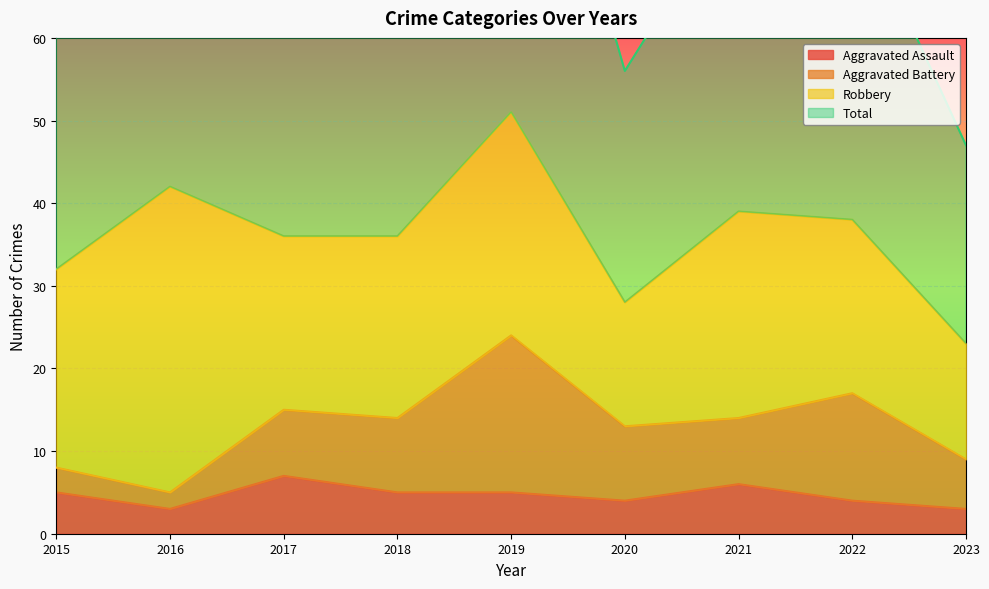

True or false: Aggravated Assault has a value of 1 at 2018.

False